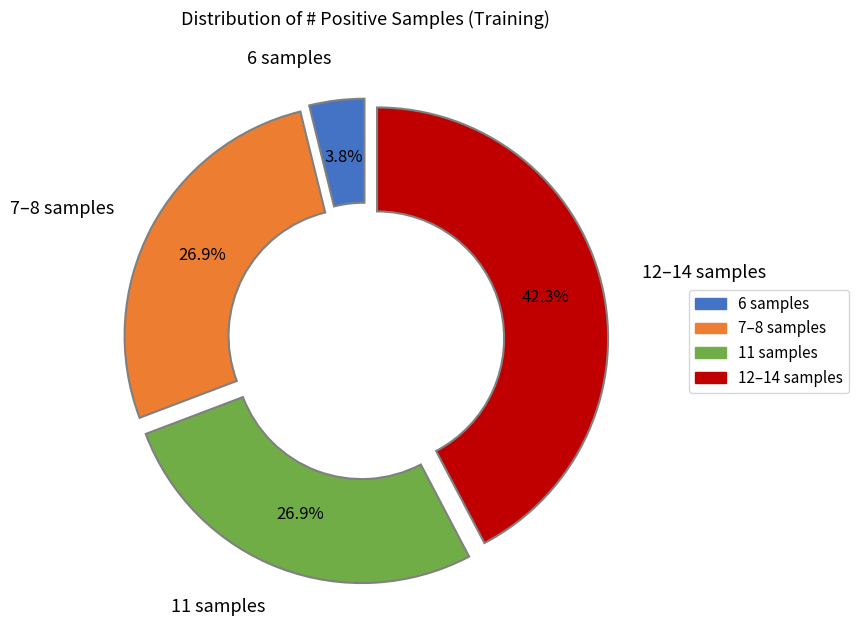

How many segments does this pie chart have?

4